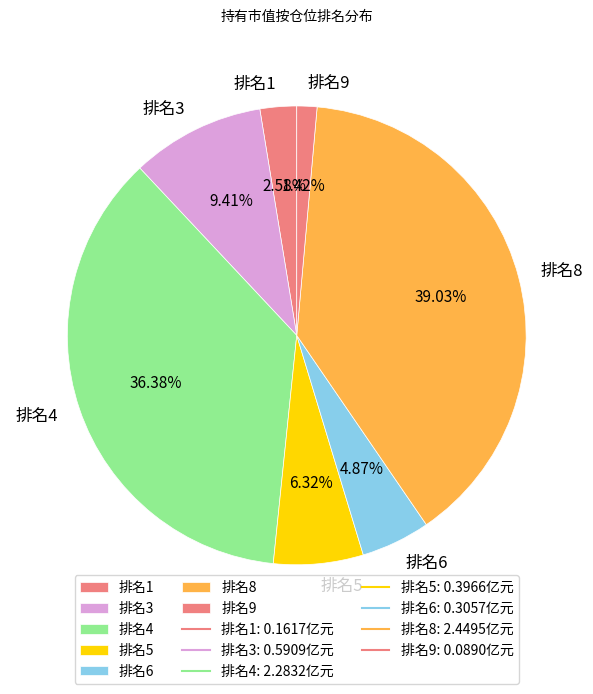

Is there a majority slice in this chart?

No